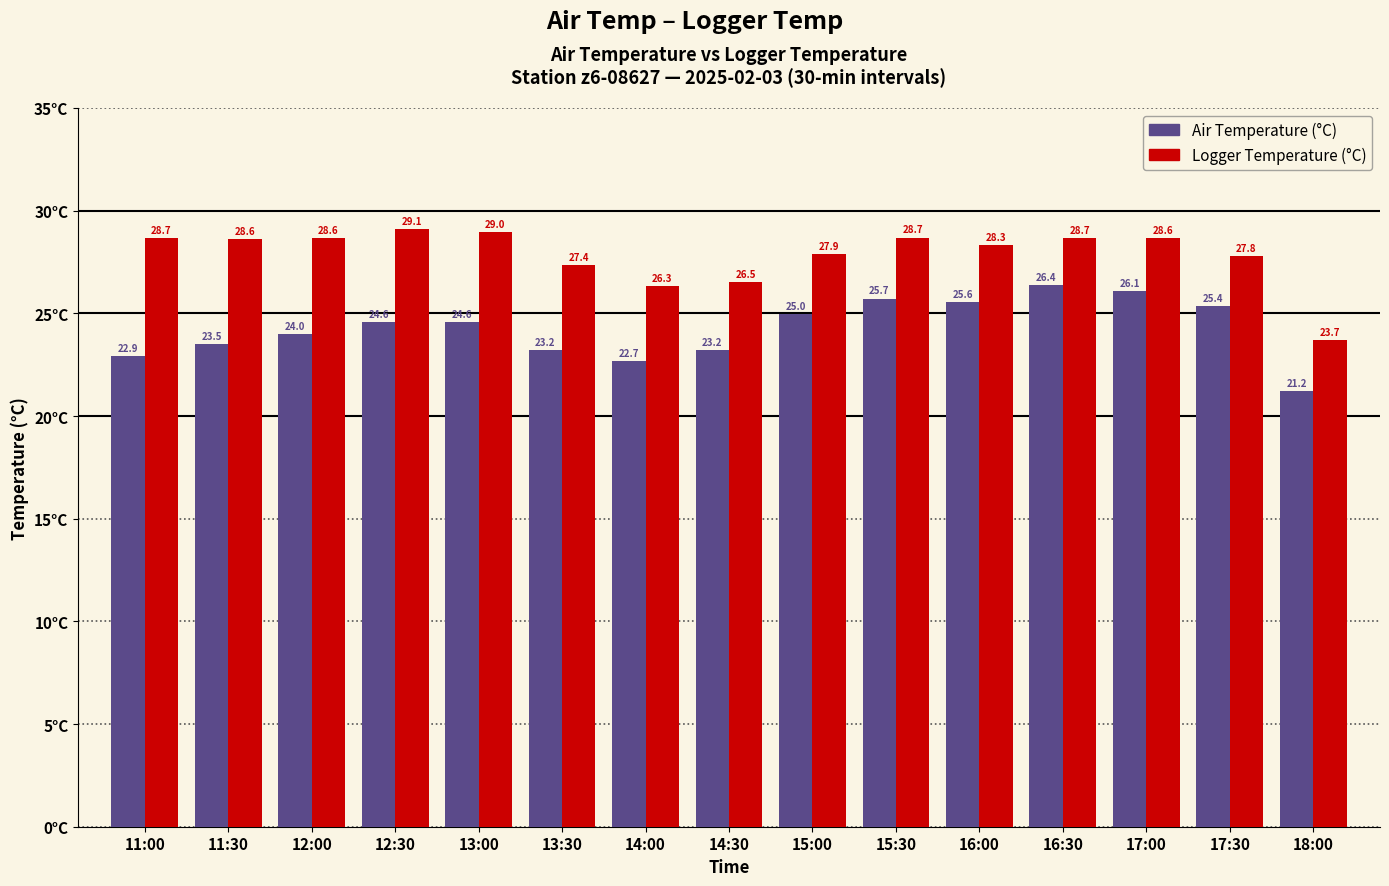

The value of Logger Temperature (°C) at 14:00 is 14.0. True or false?

False